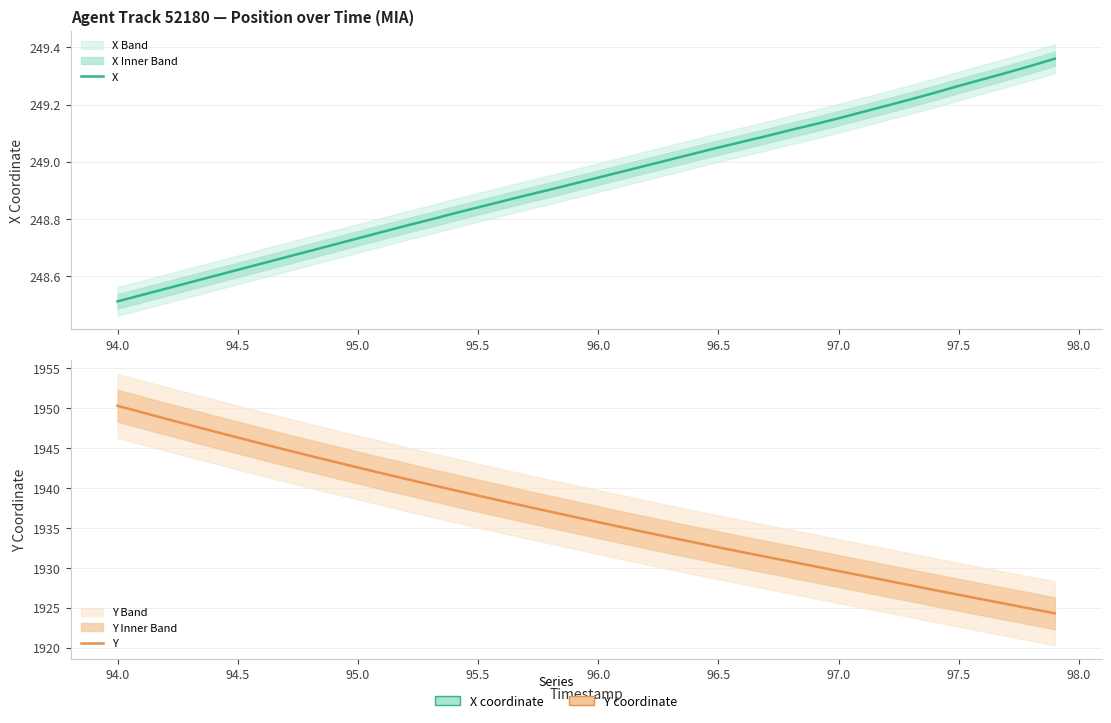

Does the chart have visible grid lines?

Yes